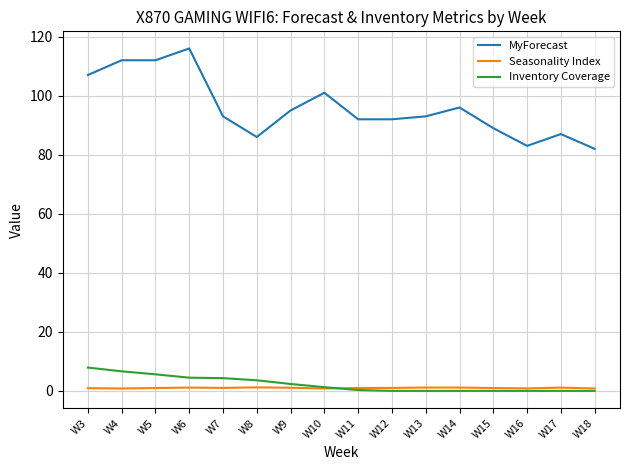

What is the difference between the MyForecast values at W8 and W18?

4.0